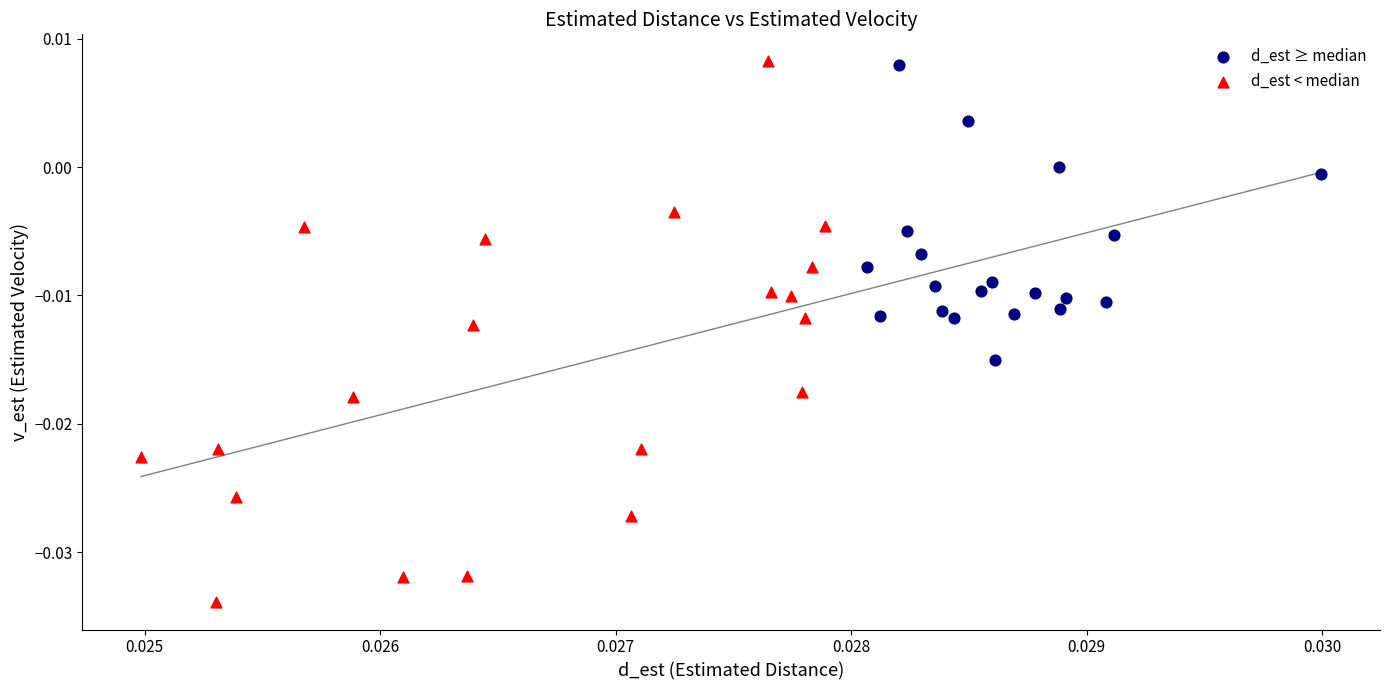

What are all the series names shown in the legend?

d_est ≥ median, d_est < median